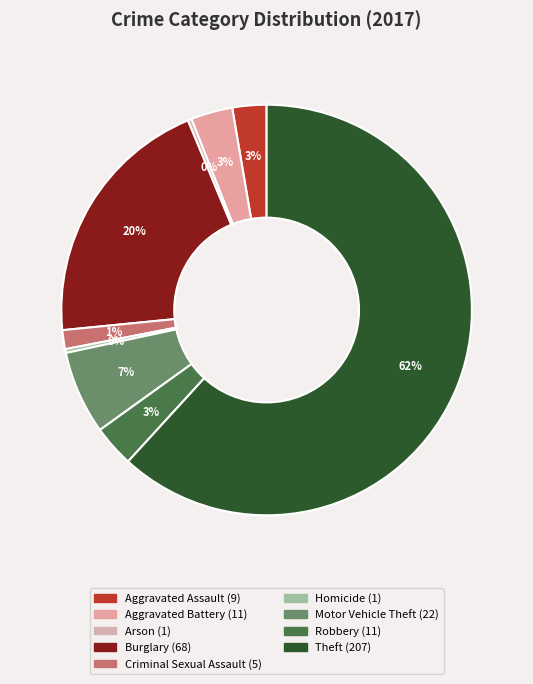

Does Theft account for over 50% of the chart?

Yes